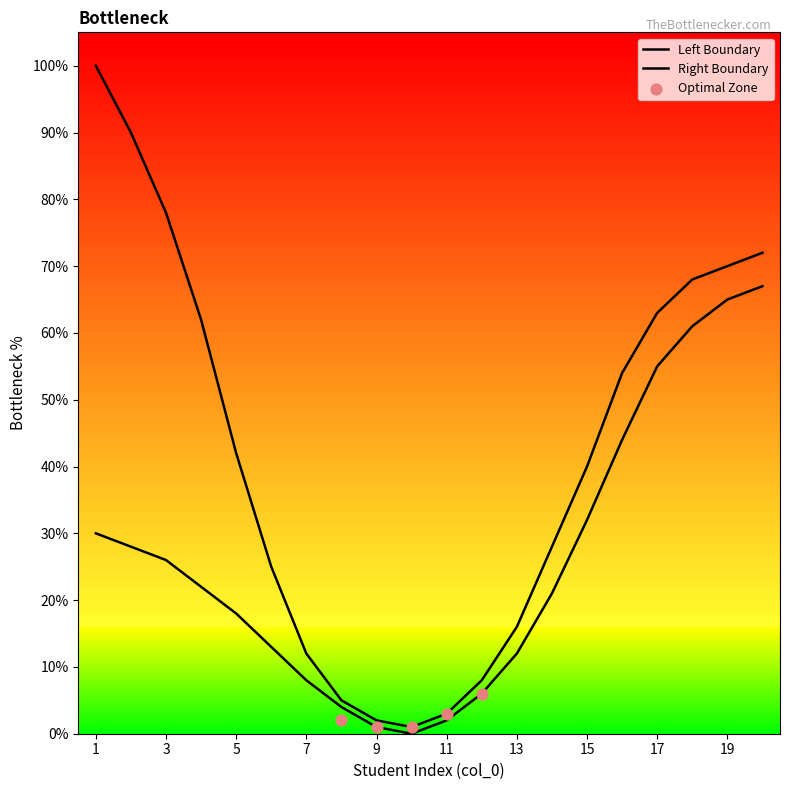

At which category is the sum across all series the highest?

20